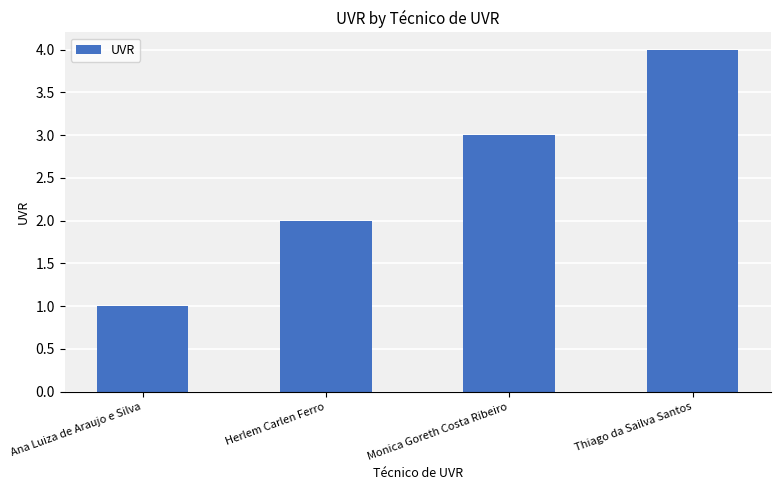

List the labels in order of value, largest first.

Thiago da Sailva Santos, Monica Goreth Costa Ribeiro, Herlem Carlen Ferro, Ana Luiza de Araujo e Silva